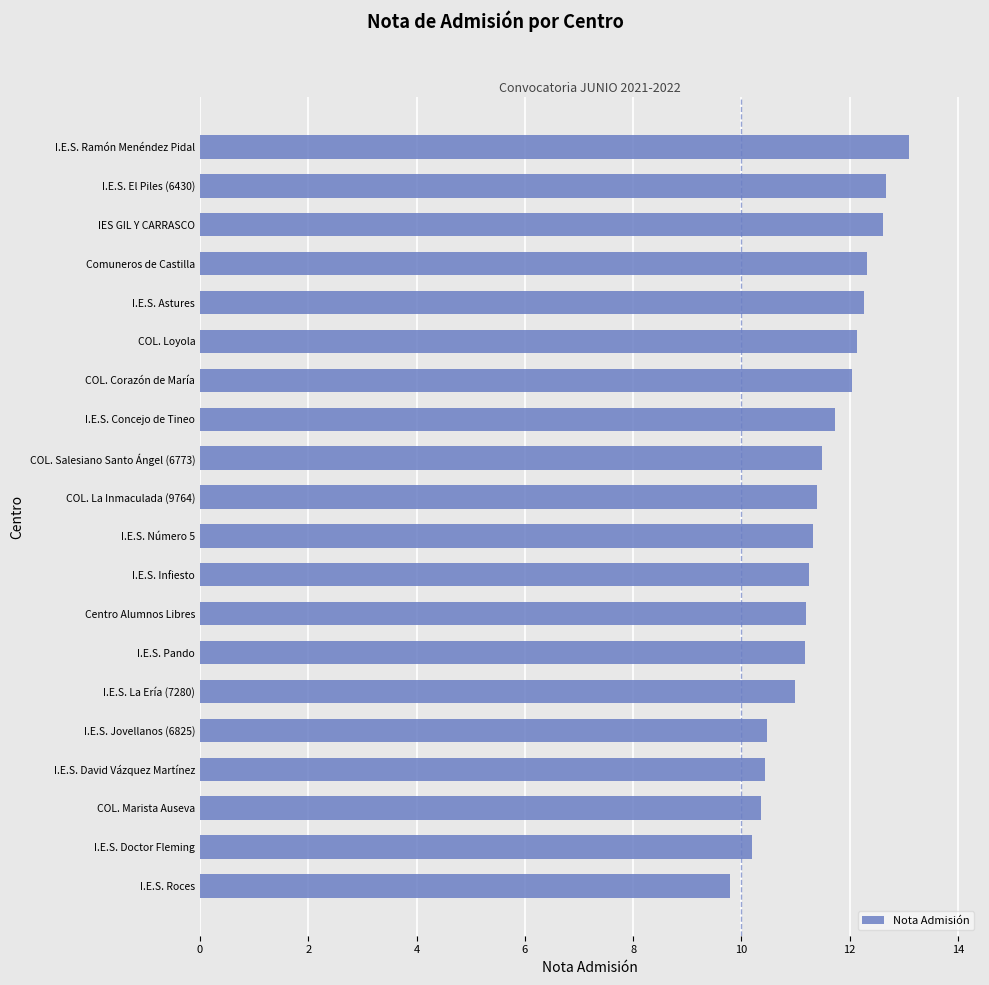

Which category has the lowest value across all series?

I.E.S. Roces